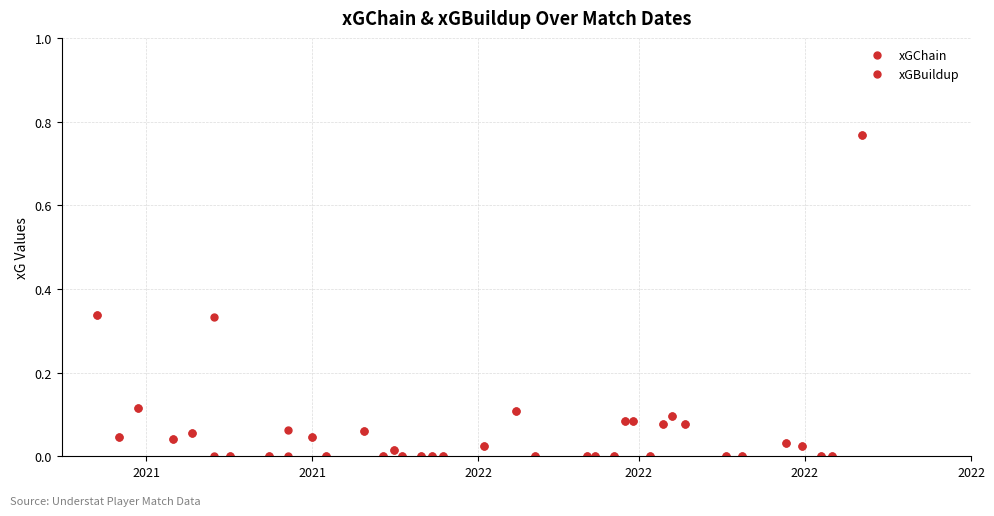

How many data points does each series have?

37